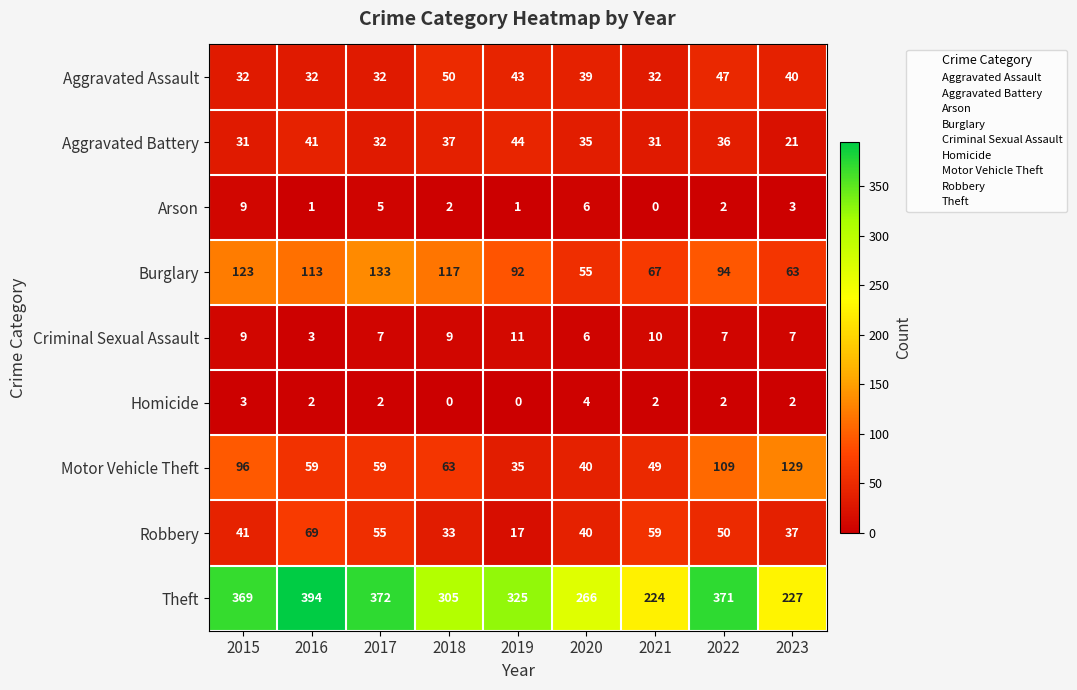

How many data points in Homicide are less than 2?

2